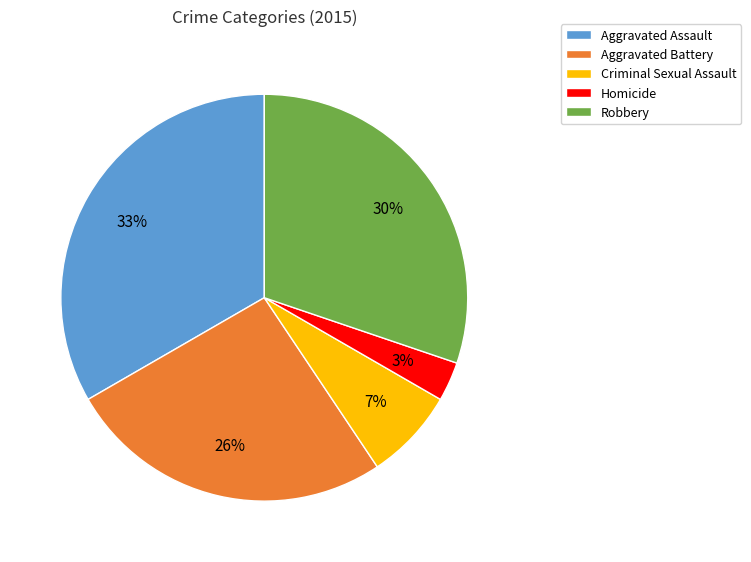

True or false: Criminal Sexual Assault accounts for 22% of the total.

False